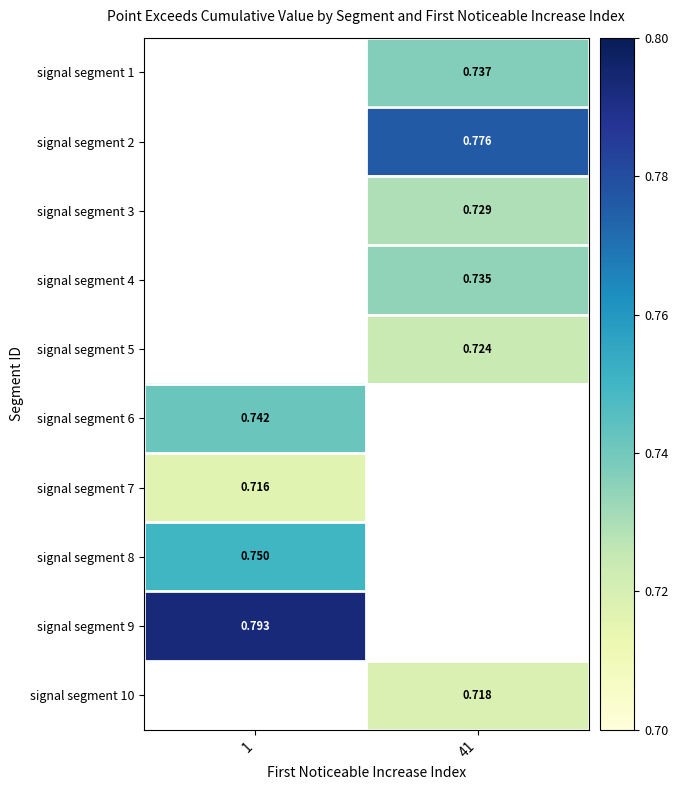

Is the value of signal segment 3 at 41 greater than the value of signal segment 7 at 1?

Yes